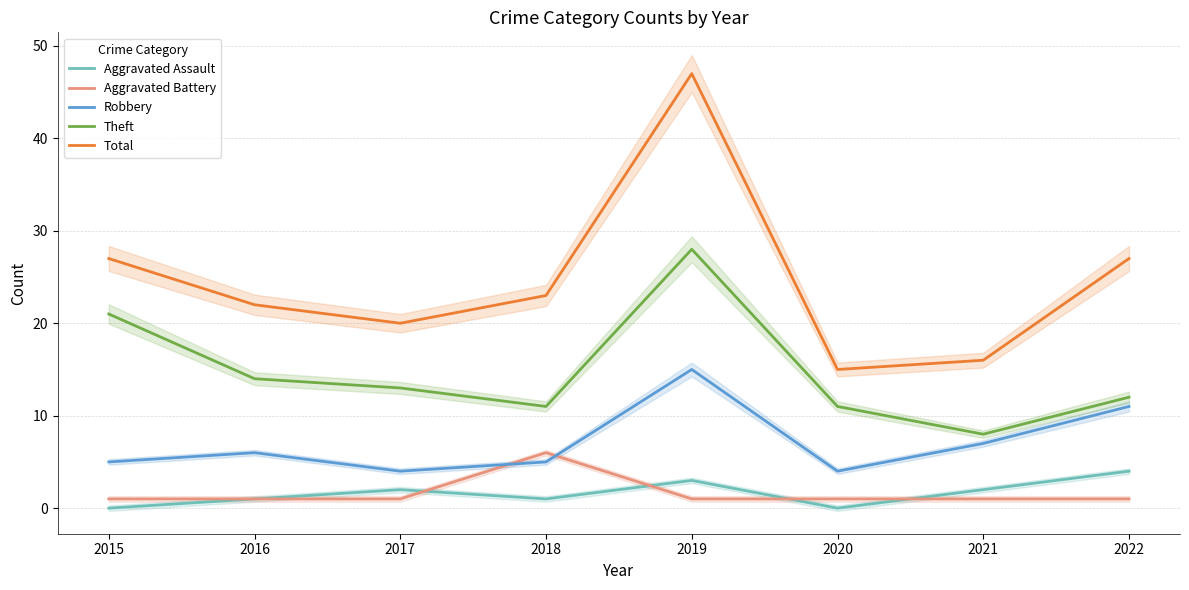

At which category does the chart reach its minimum across all series?

2015